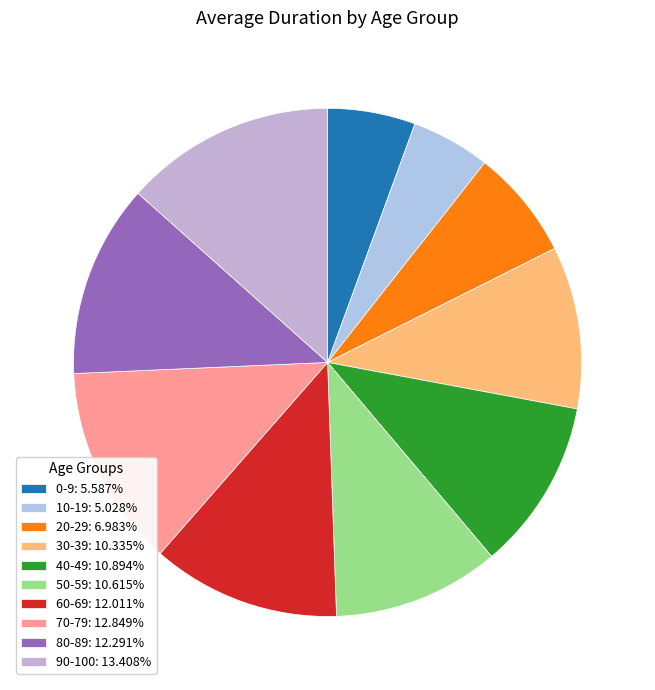

Which category has the smallest portion of the pie?

10-19